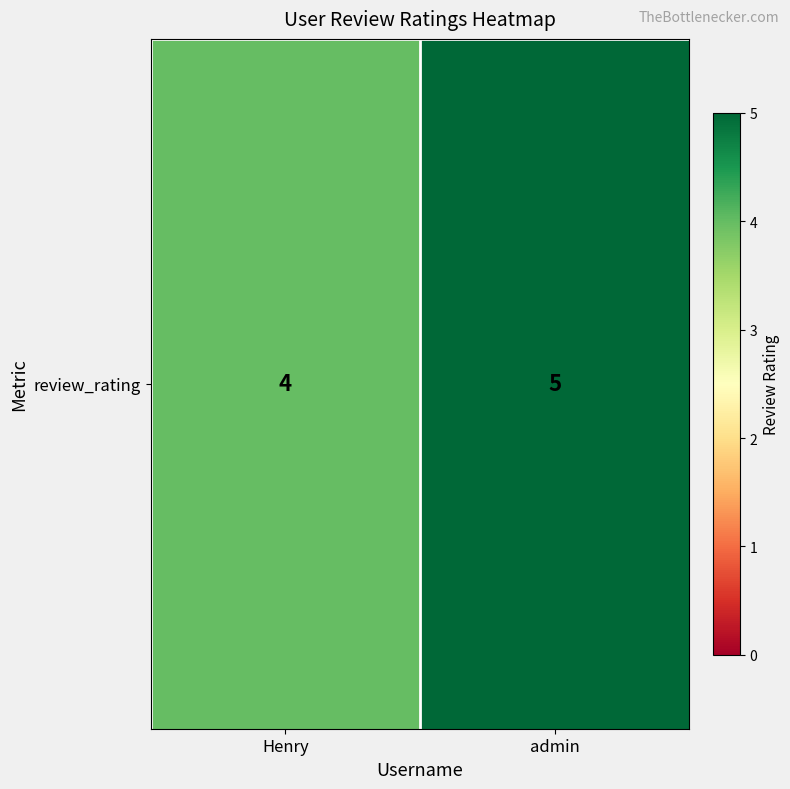

Is it true that the value at admin is 5?

True